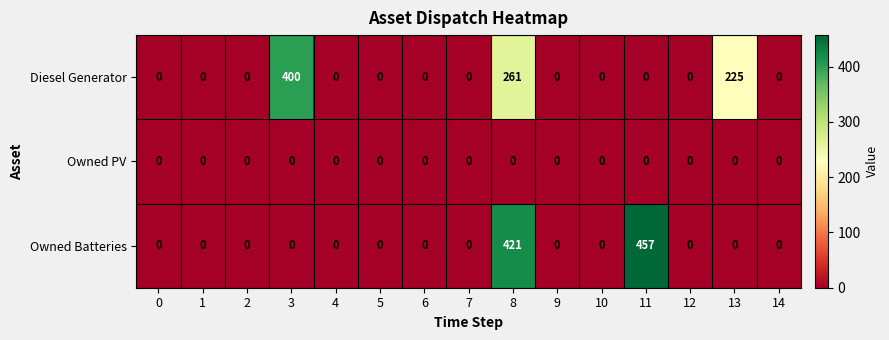

Which series has the largest total across all categories?

Diesel Generator